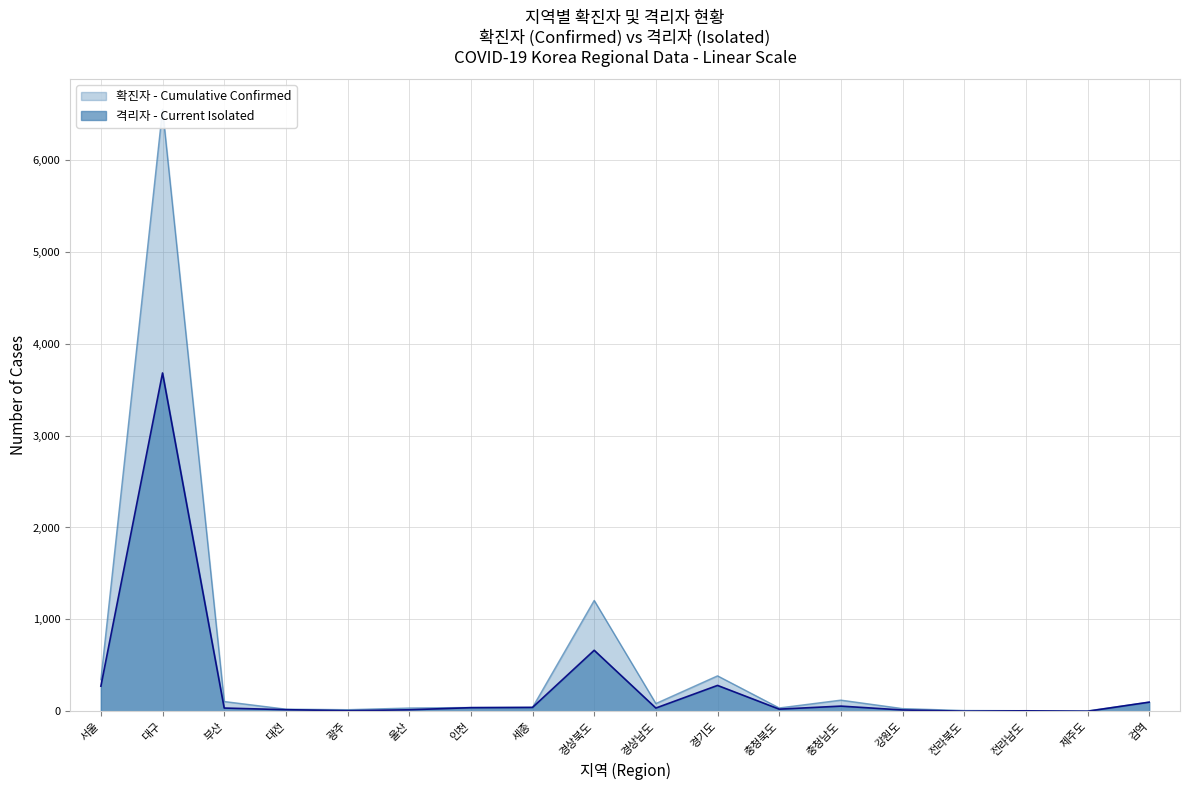

What are all the series names shown in the legend?

확진자, 격리자